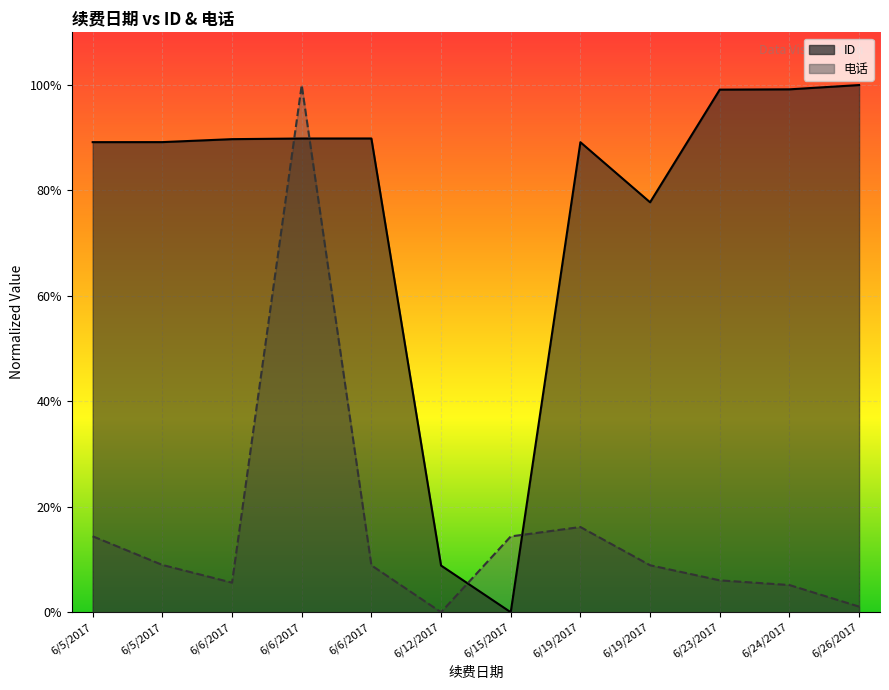

After their last crossing, which series has the higher values: ID or 电话?

ID